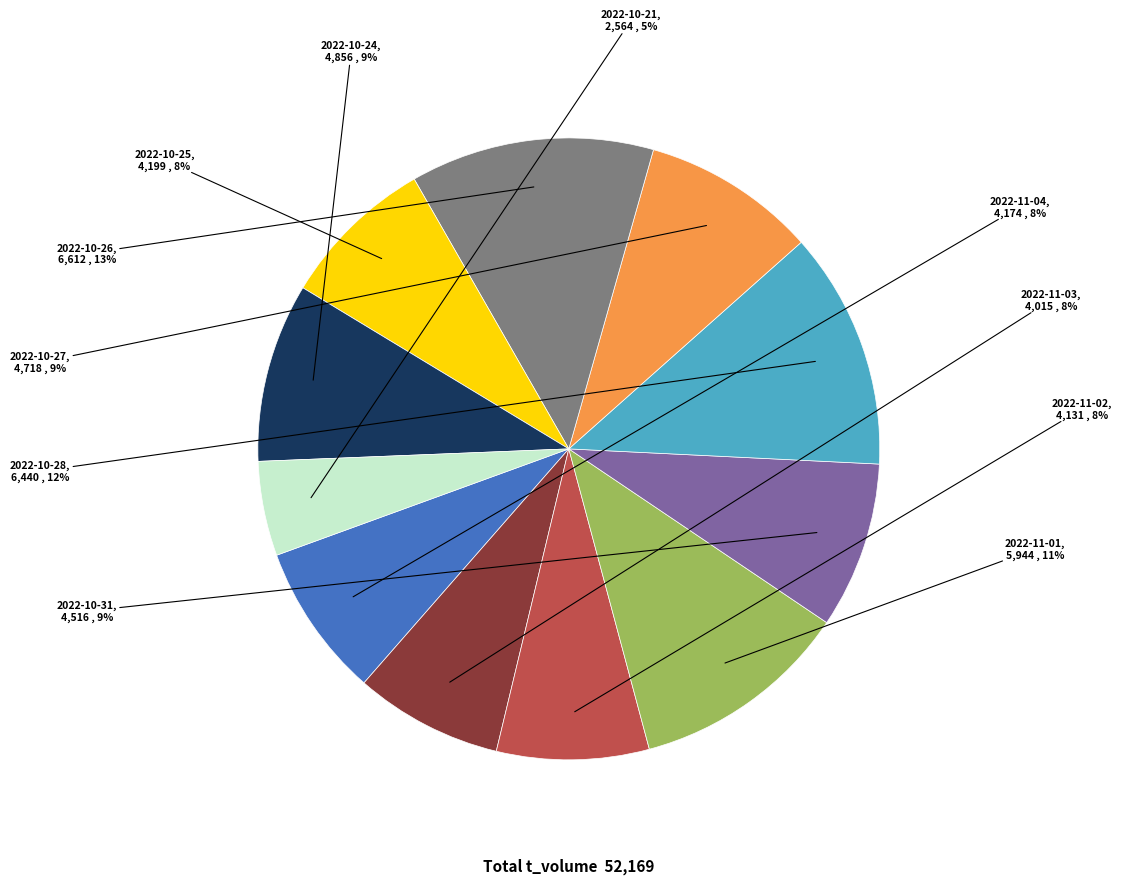

To the nearest percent, what is the difference between the largest and smallest slice percentages?

8%